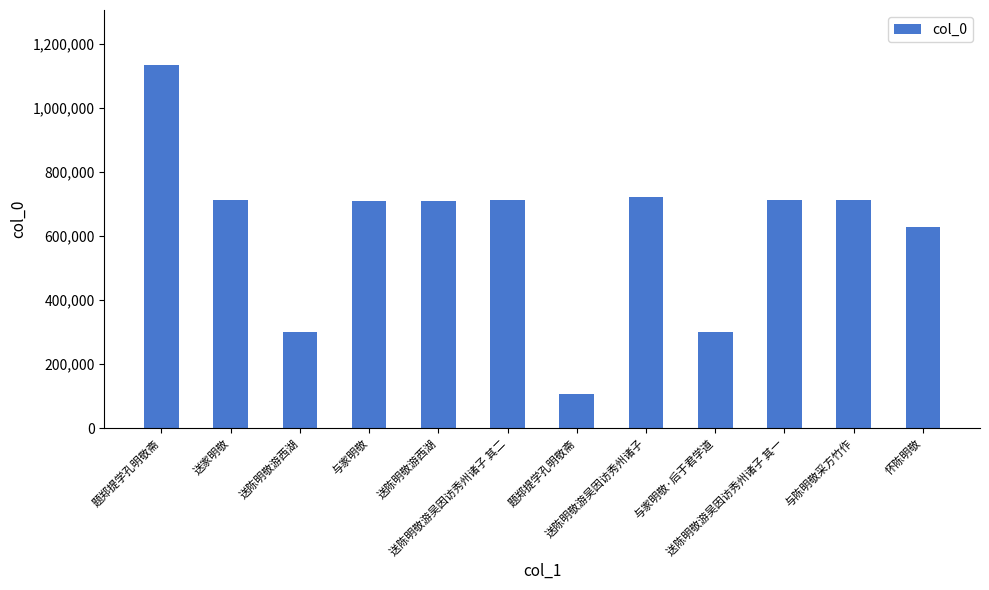

Does the chart contain stacked bars?

No